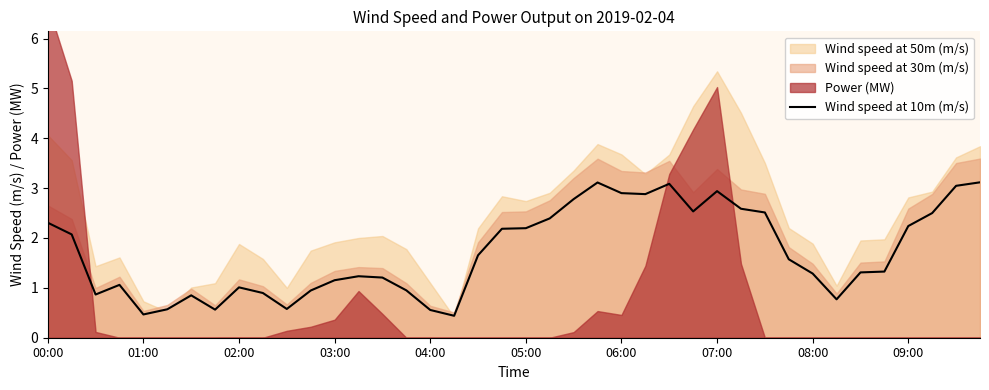

What is the highest value of the Wind speed at 10m (m/s) series?

3.1